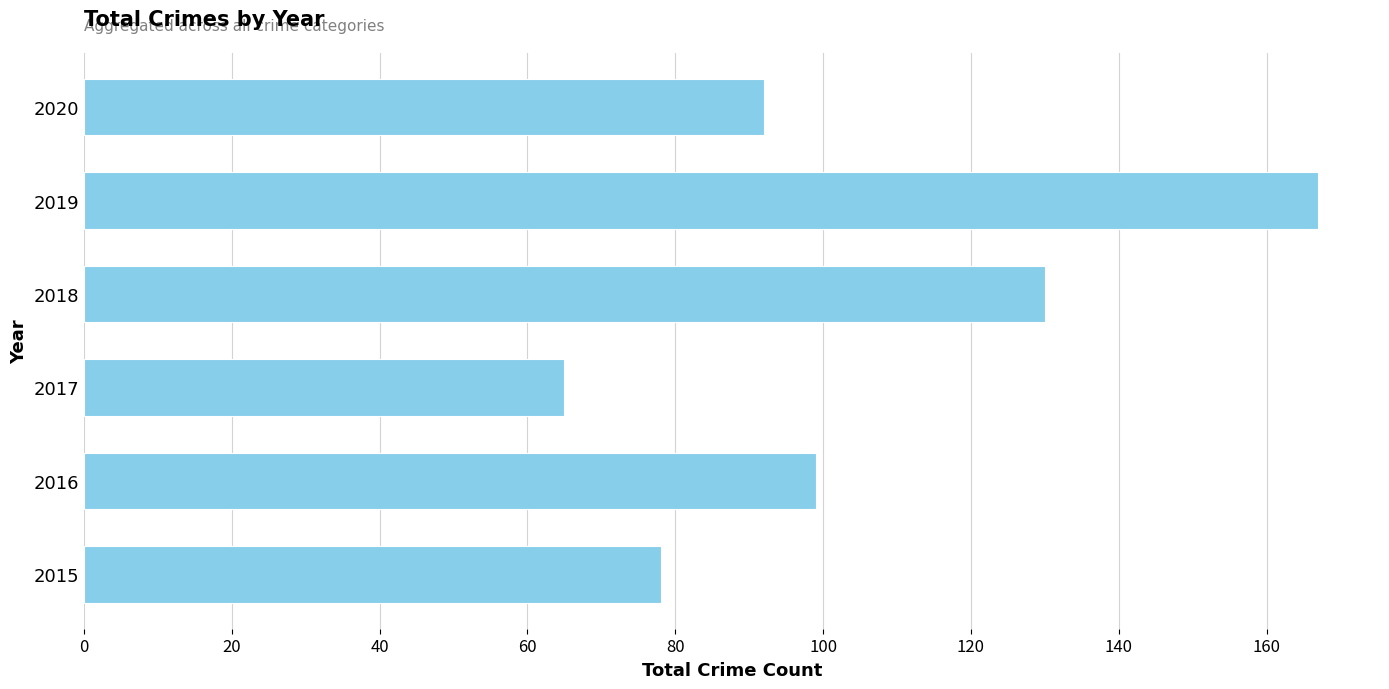

What is the ratio of the value at 2019 to the value at 2017?

2.6